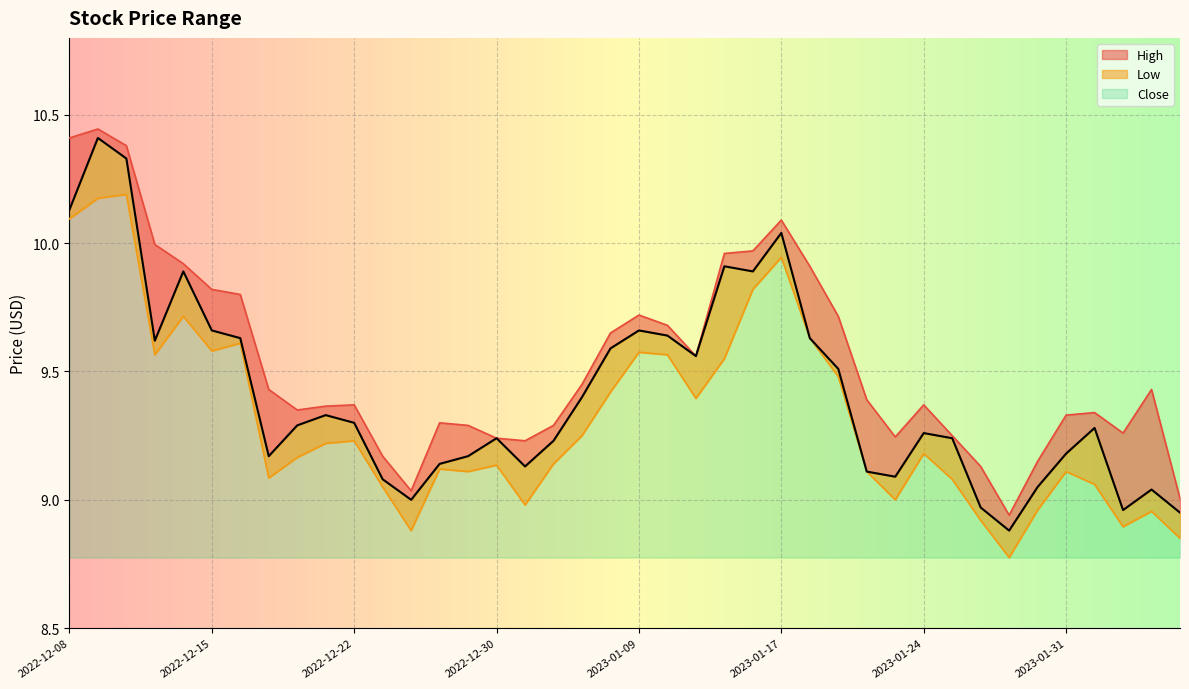

What is the difference between the maximum and second lowest values in the High series?

1.4